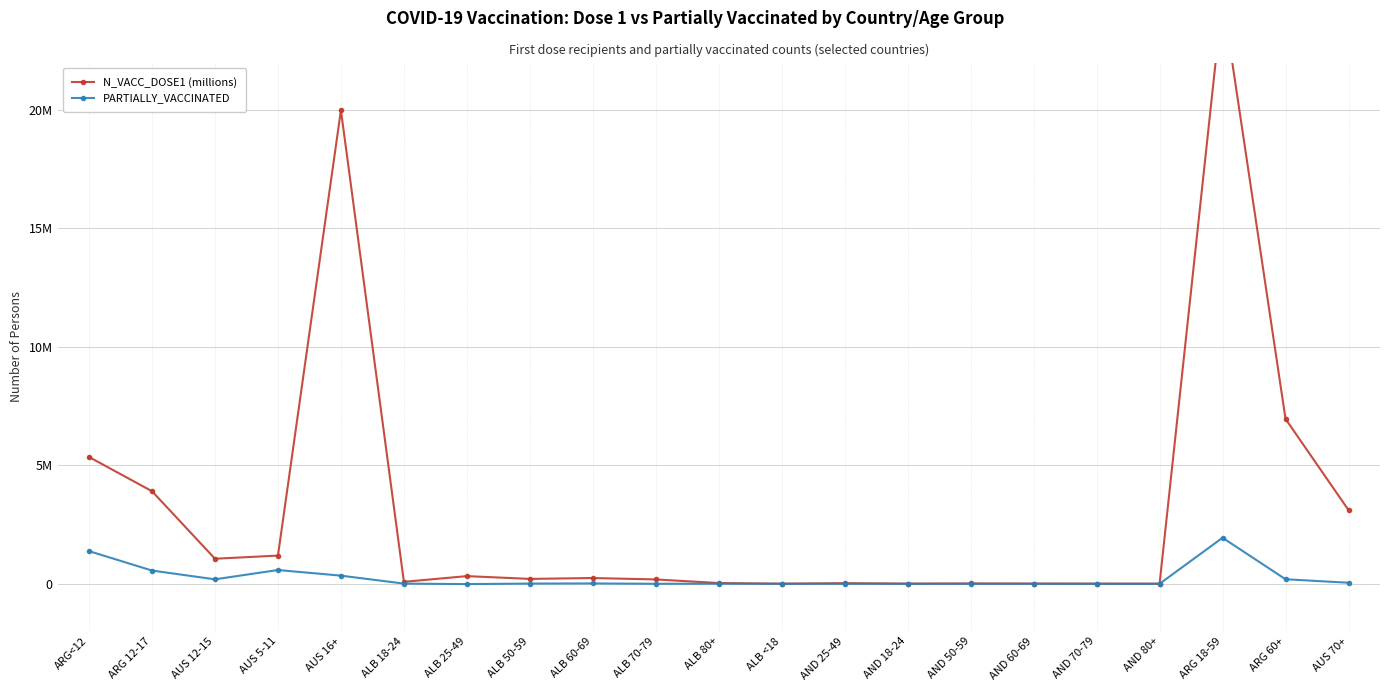

What position from the left is AUS 12-15?

3